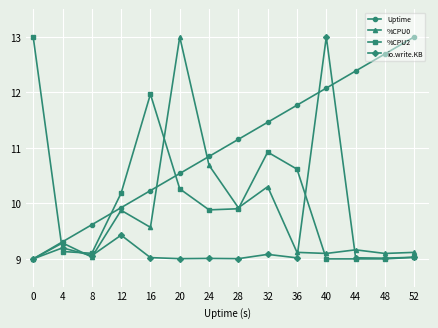

True or false: io.write.KB and Uptime cross at least once.

True